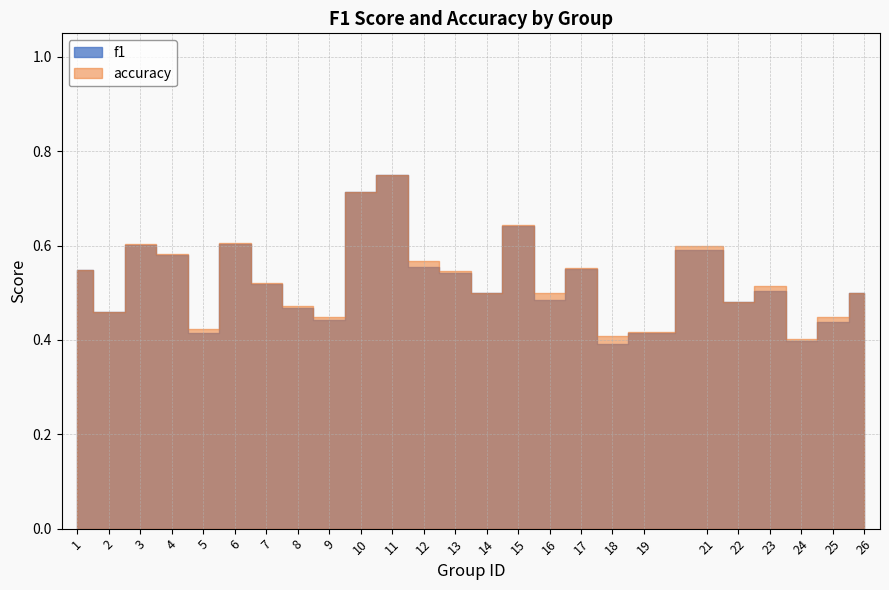

Where is the first local minimum for accuracy?

2